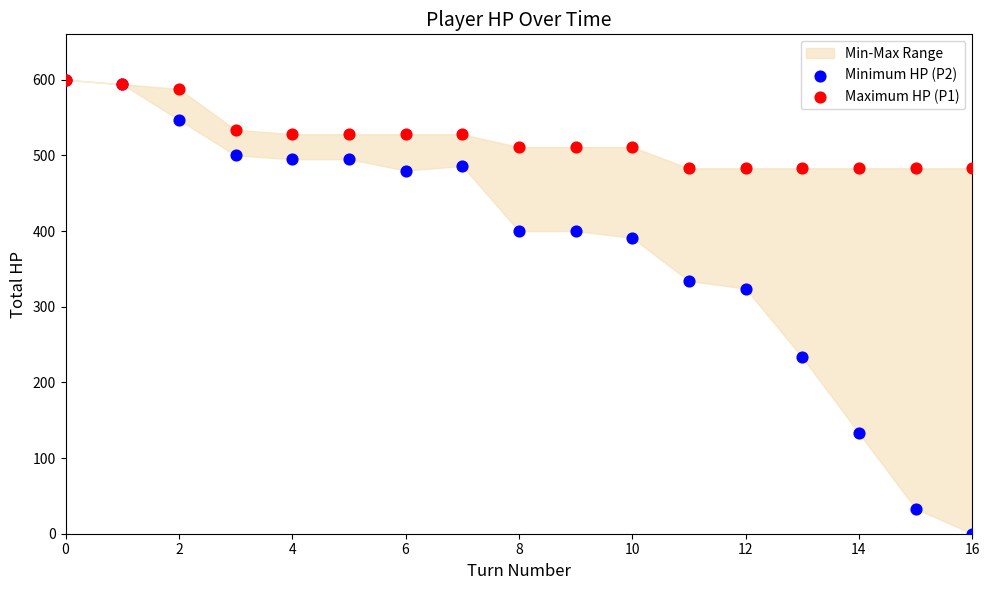

Which series has the widest spread of Y values?

Minimum HP (P2)